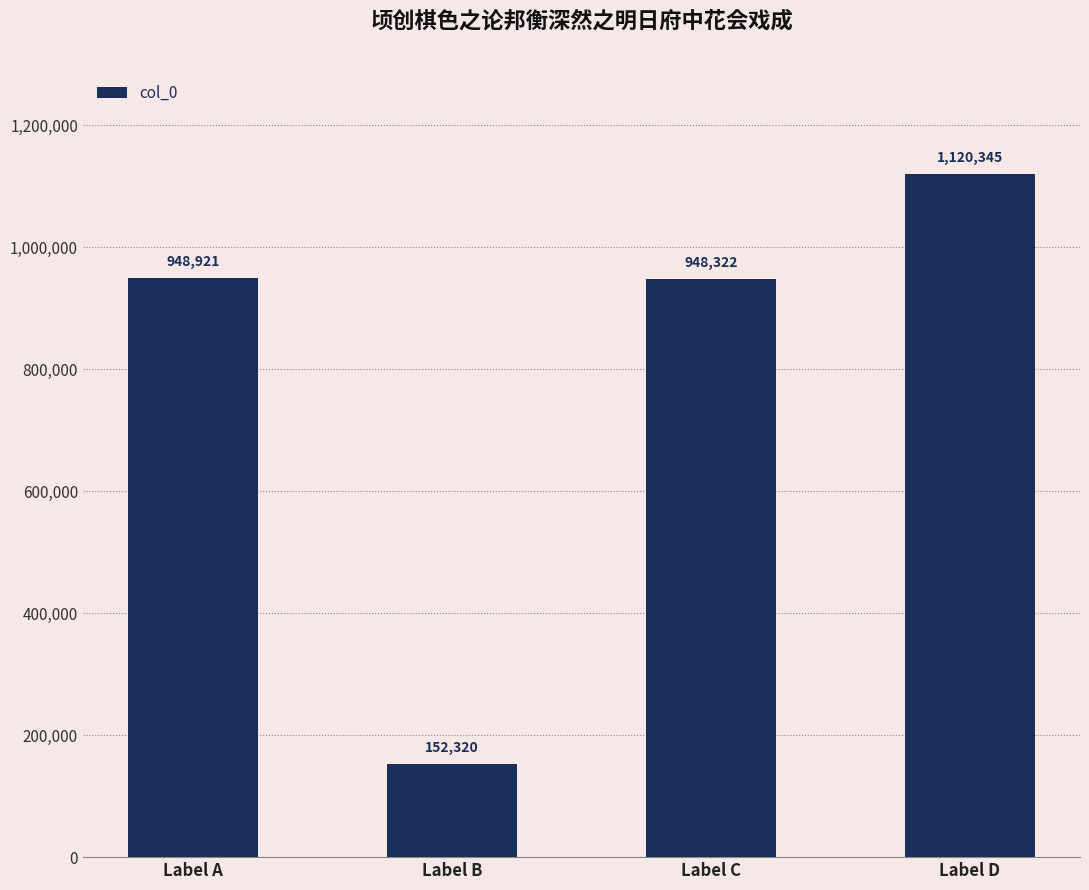

Where is the data nearest to the value 636332?

Label C